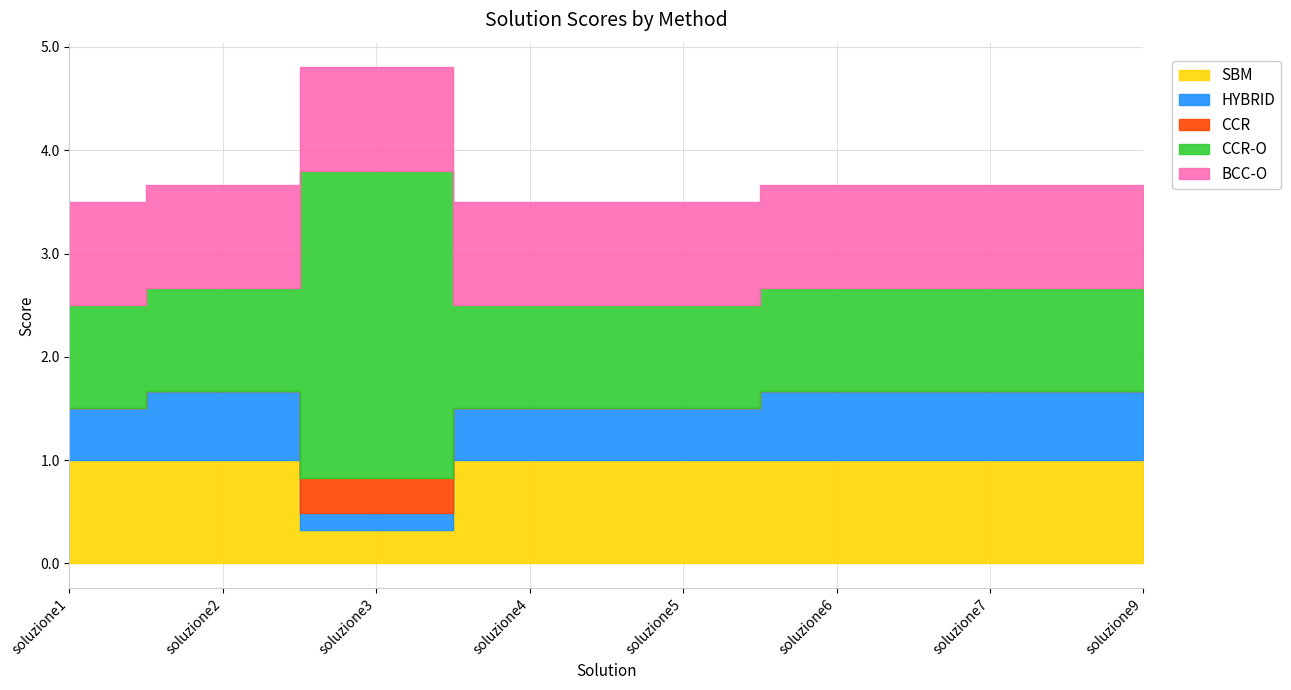

Between soluzione1 and soluzione9, which is larger?

soluzione1